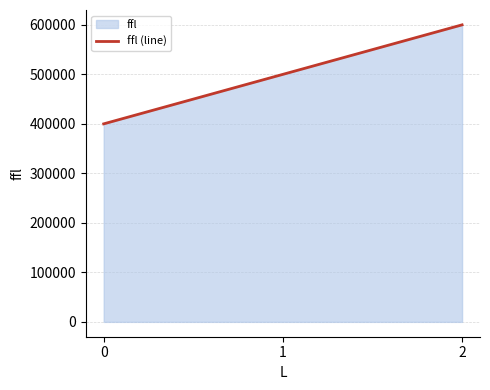

Reading left to right, what are all the values shown in this chart?

0=400000	1=500000	2=600000